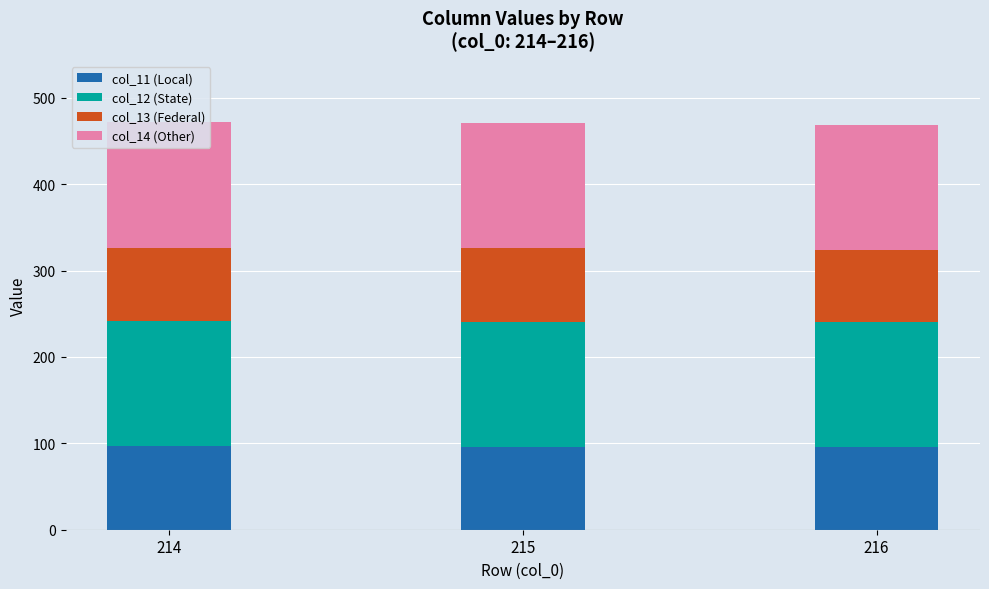

Is it true that col_11 (Local) equals 95.5 at 216?

True